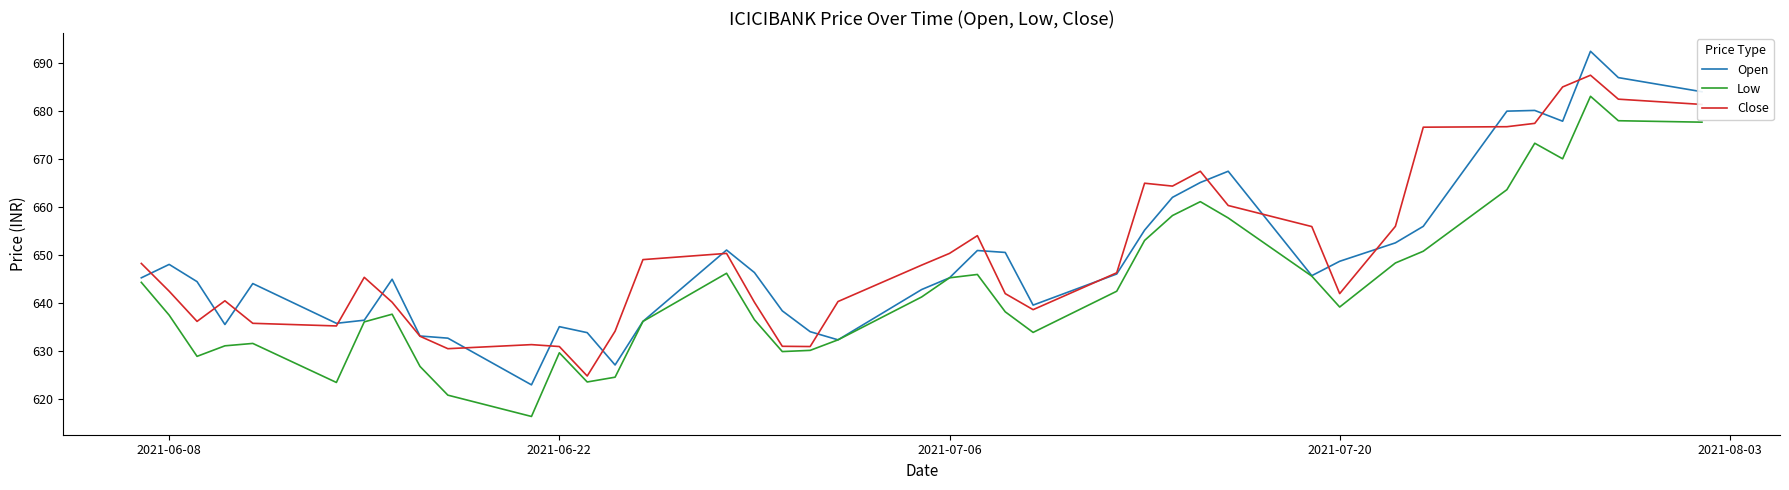

What is the highest value of the Open series?

692.5